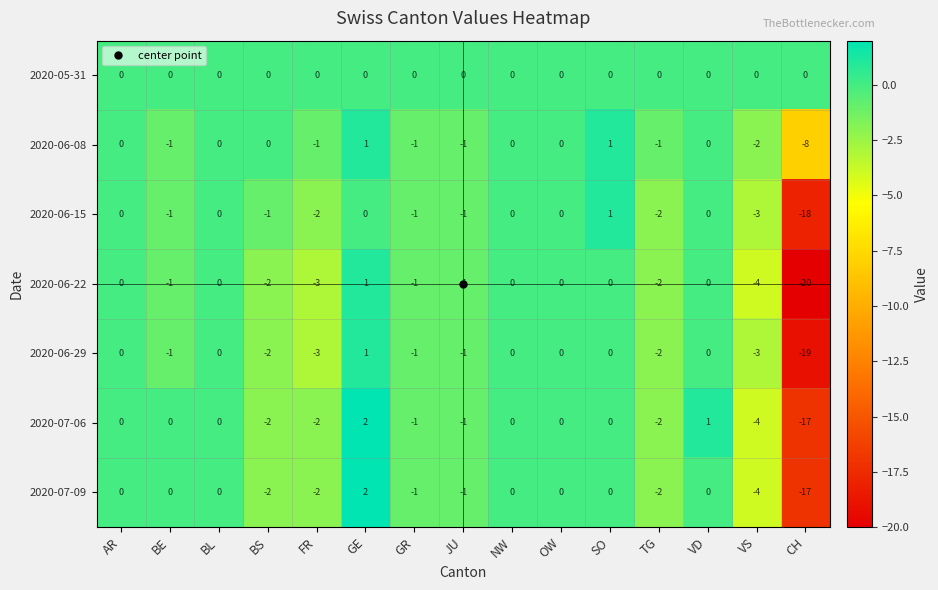

How many values in the 2020-06-22 series exceed -1?

7